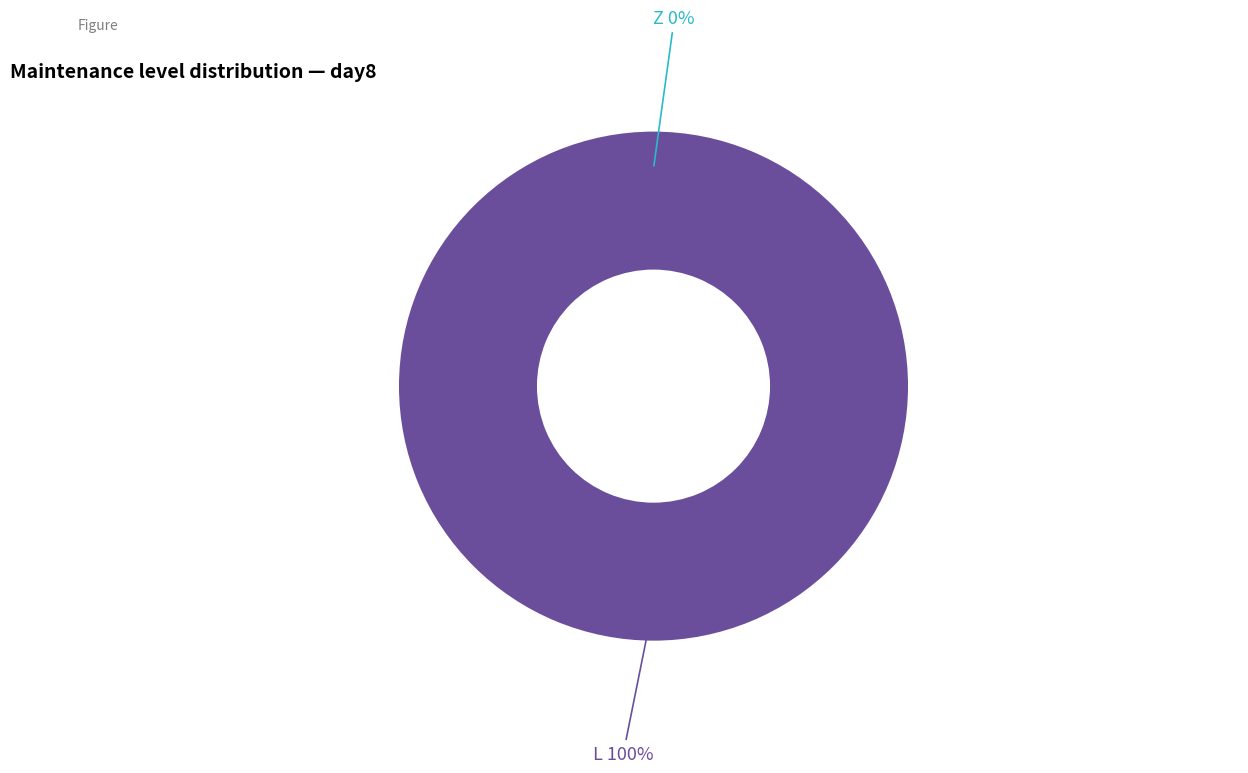

Rank the categories by value from highest to lowest.

L, Z